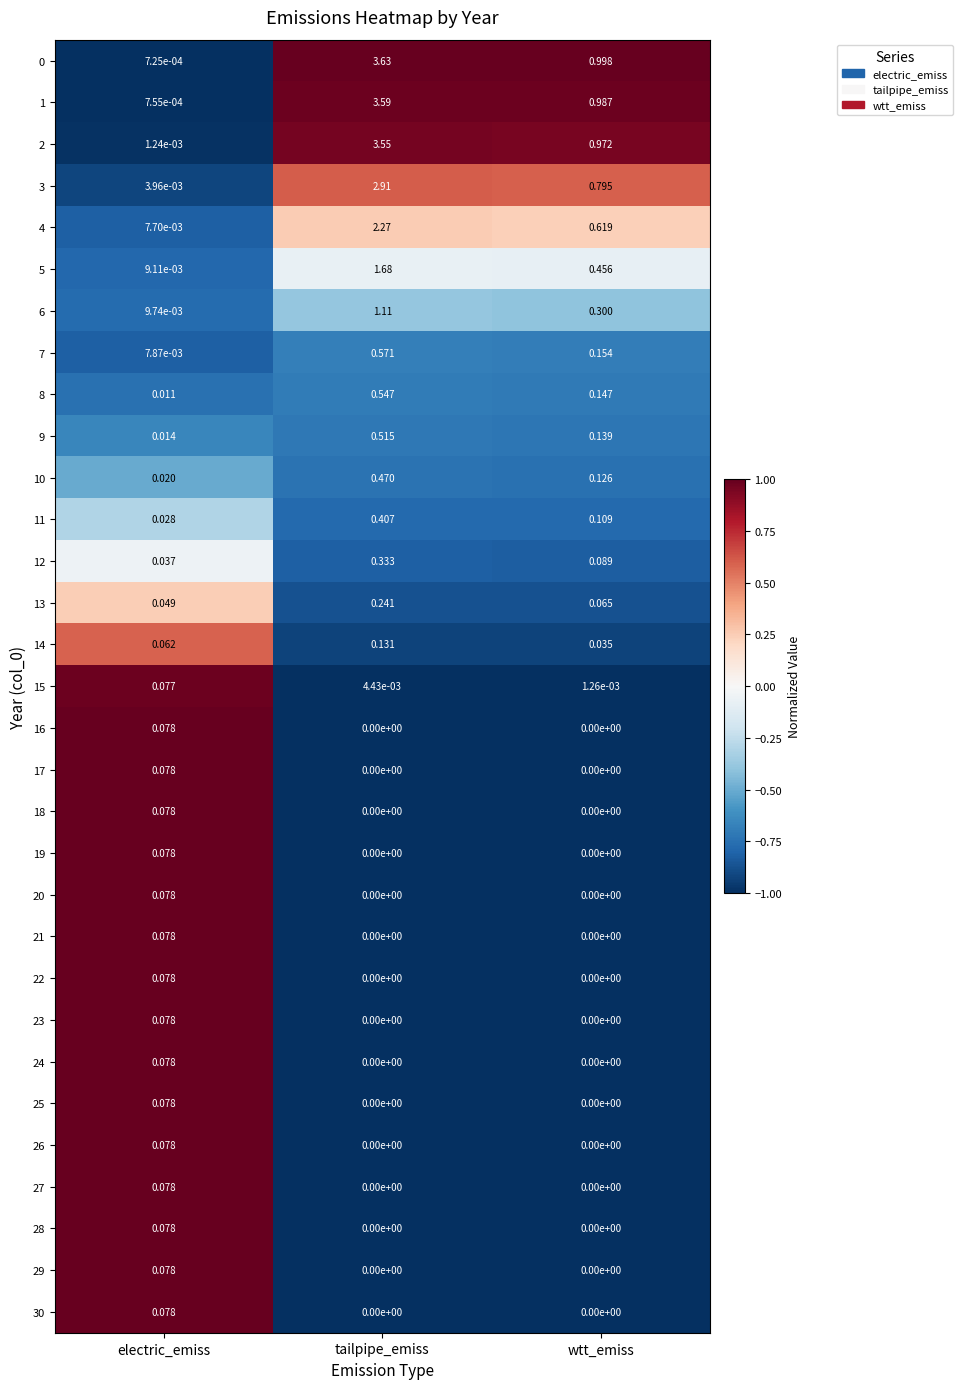

Where is 14 nearest to the value 0?

wtt_emiss